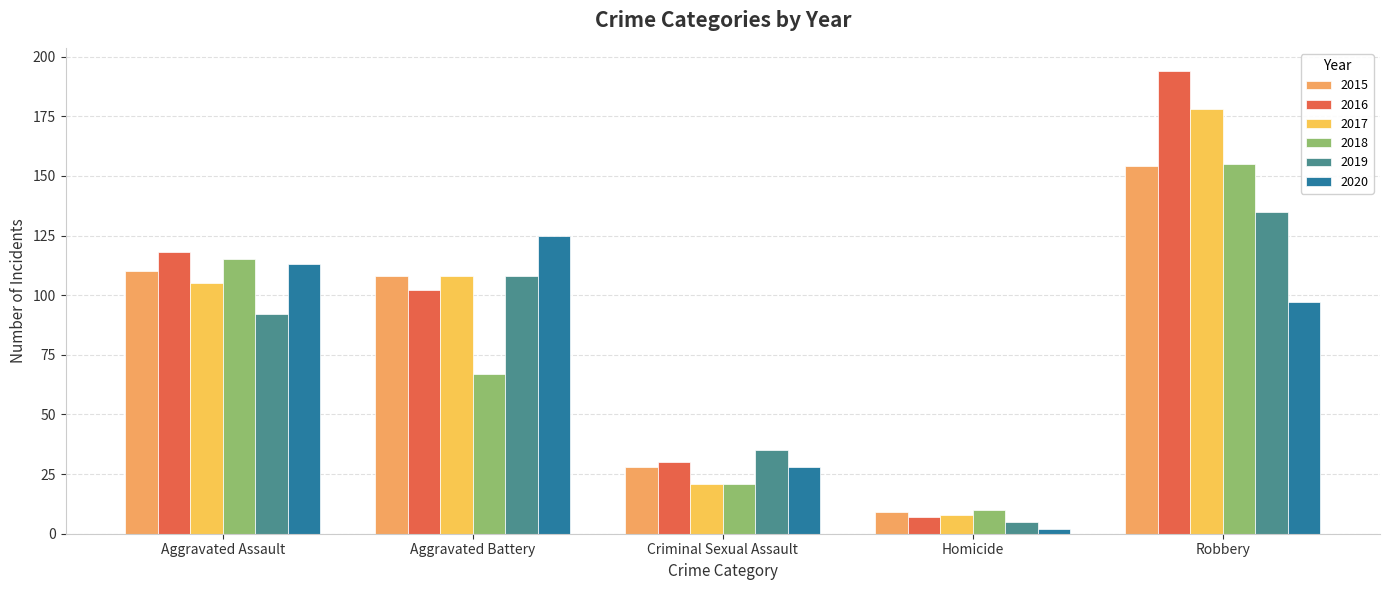

At which label does 2015 first exceed 108?

Aggravated Assault